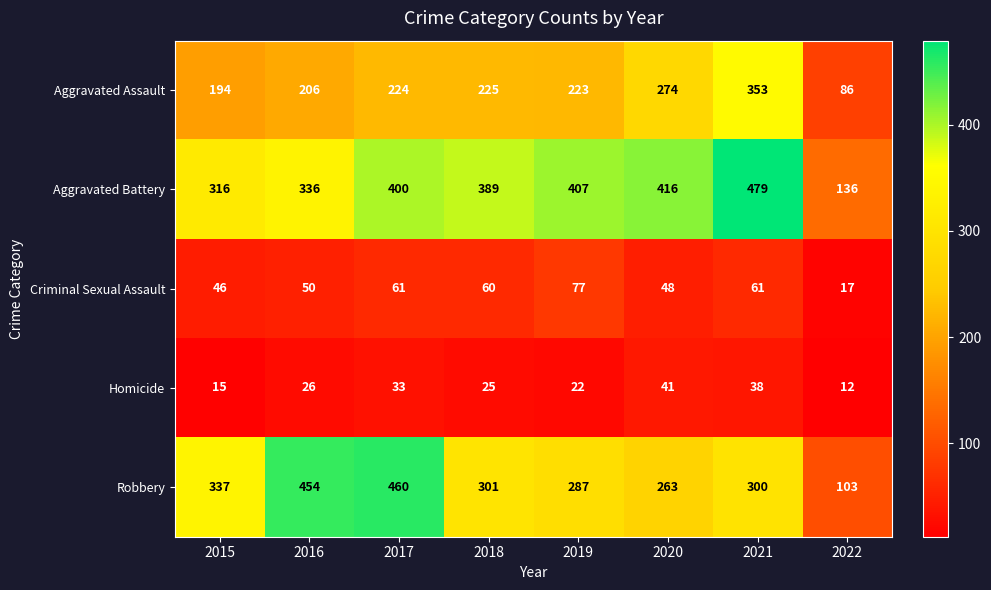

The Aggravated Battery series shows 639 at 2019. True or false?

False